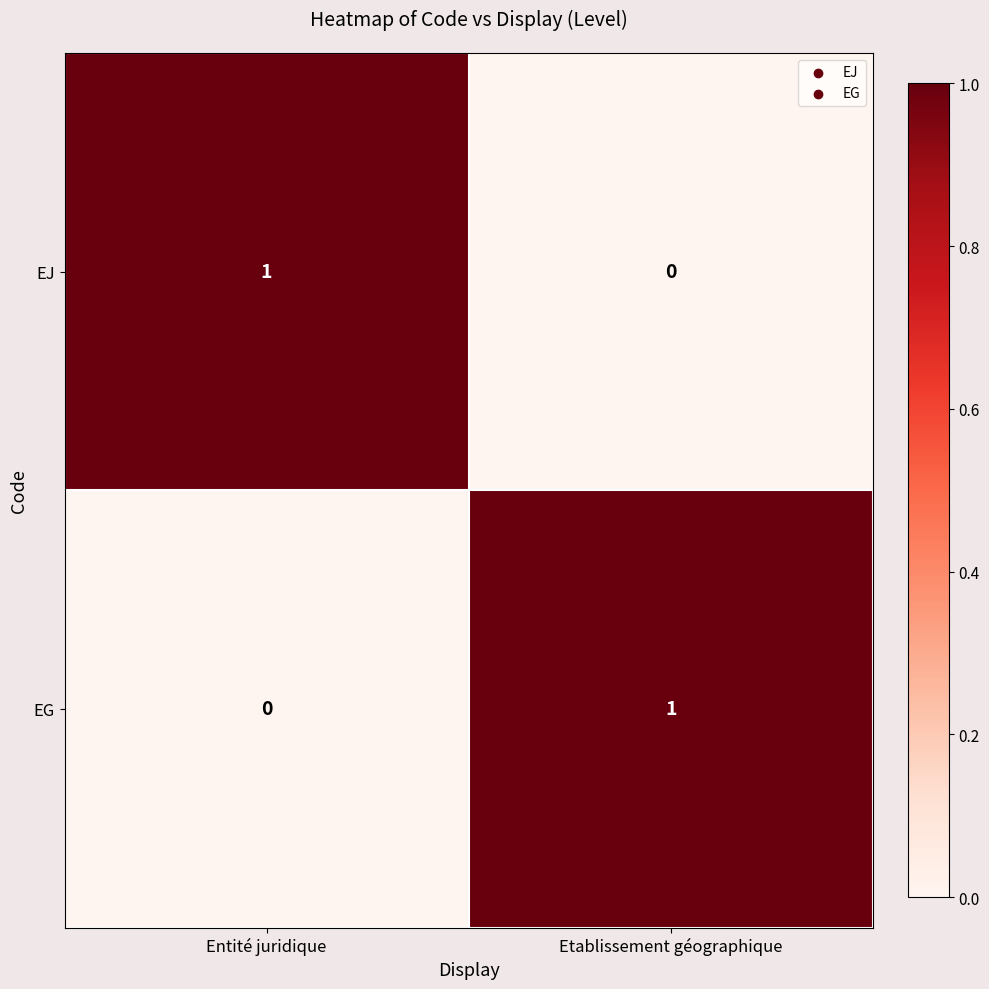

Is the value of EG at Etablissement géographique greater than the value of EJ at Etablissement géographique?

Yes